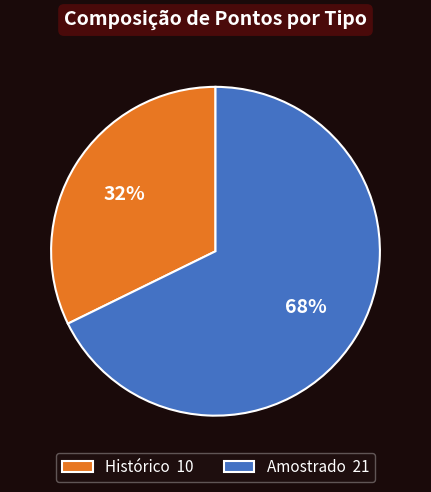

Rank the categories by value from lowest to highest.

Histórico, Amostrado